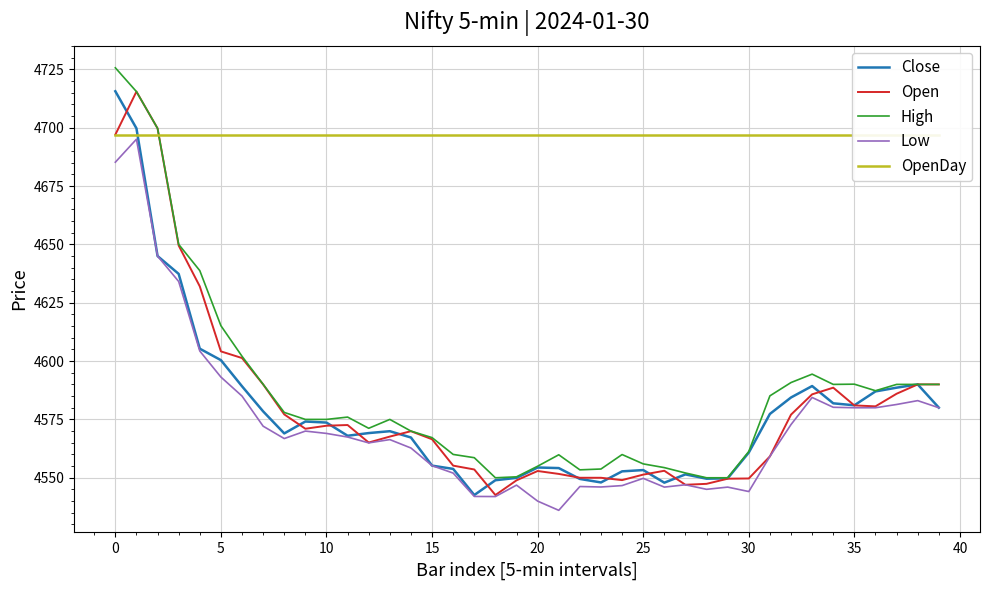

What is the approximate value of Close at 30?

4560.8